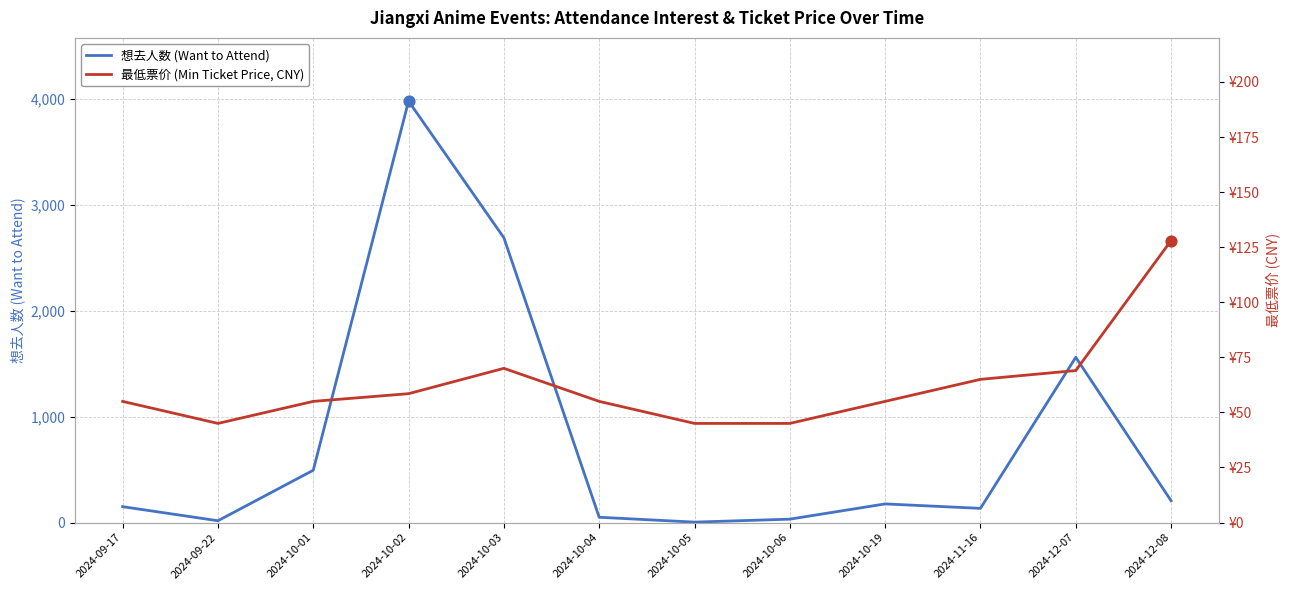

Is the value of 最低票价 (Min Ticket Price, CNY) at 2024-10-19 greater than the value of 想去人数 (Want to Attend) at 2024-12-07?

No